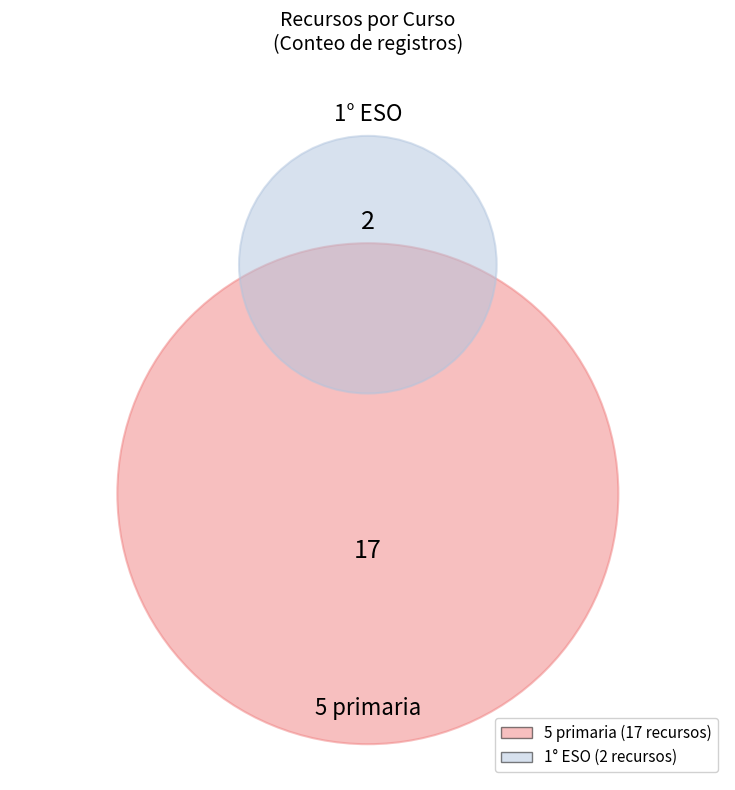

How many slices are in this pie chart?

2